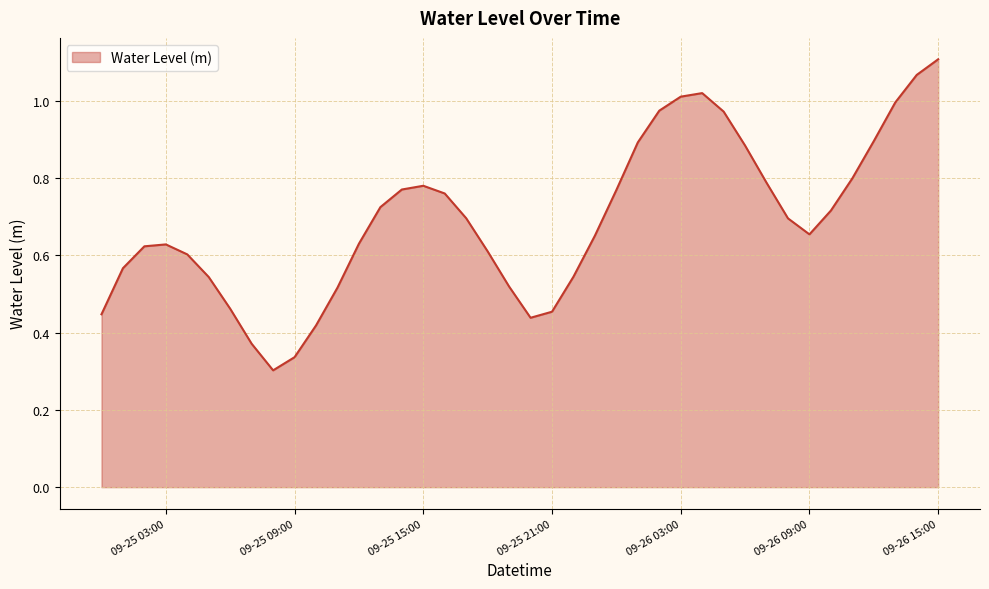

What is the smallest value displayed?

0.3